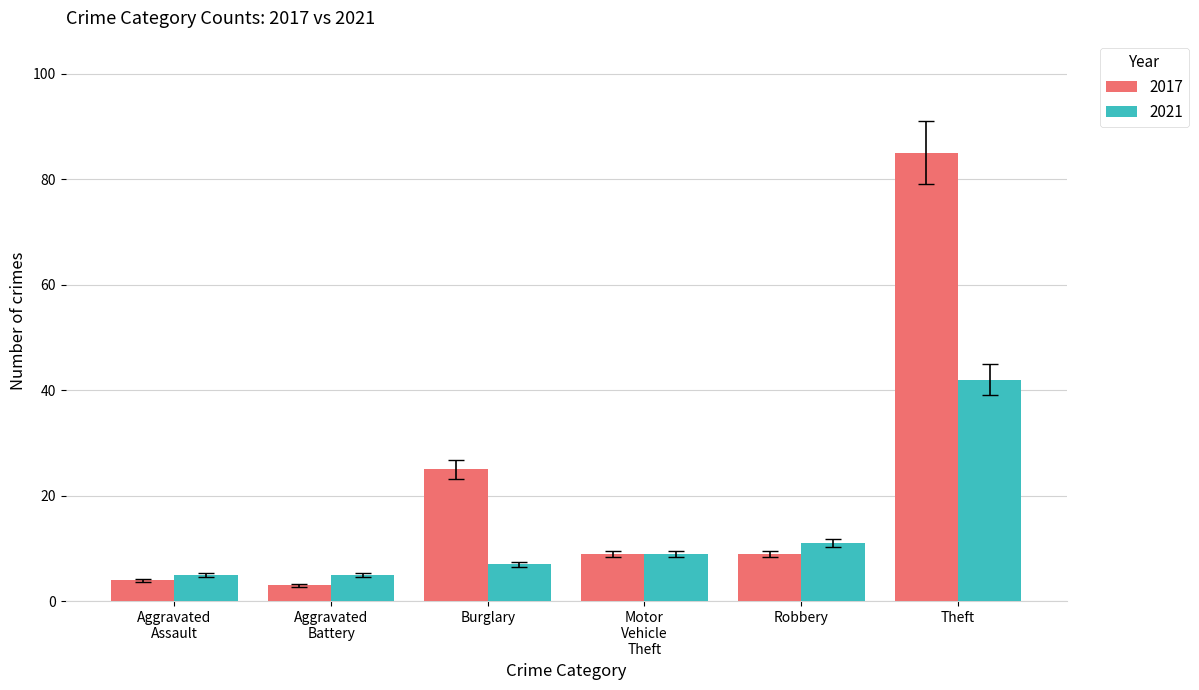

The 2017 series shows 85 at Theft. True or false?

True